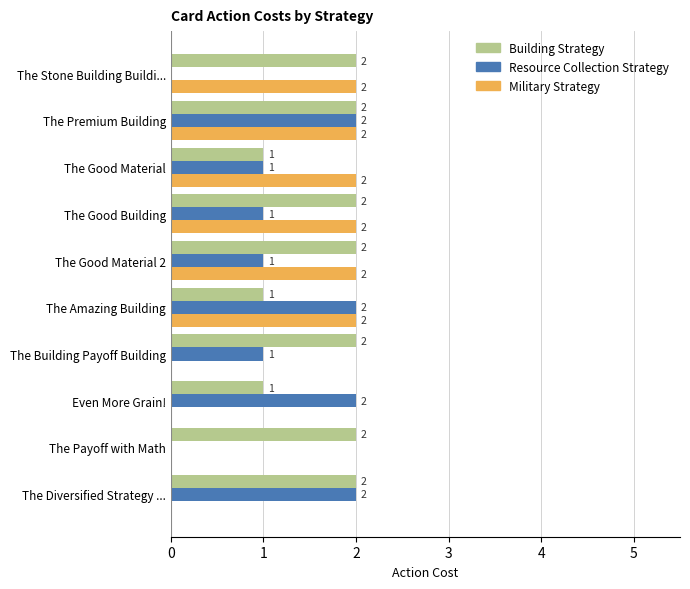

How many Resource Collection Strategy values are between 1 and 2?

8